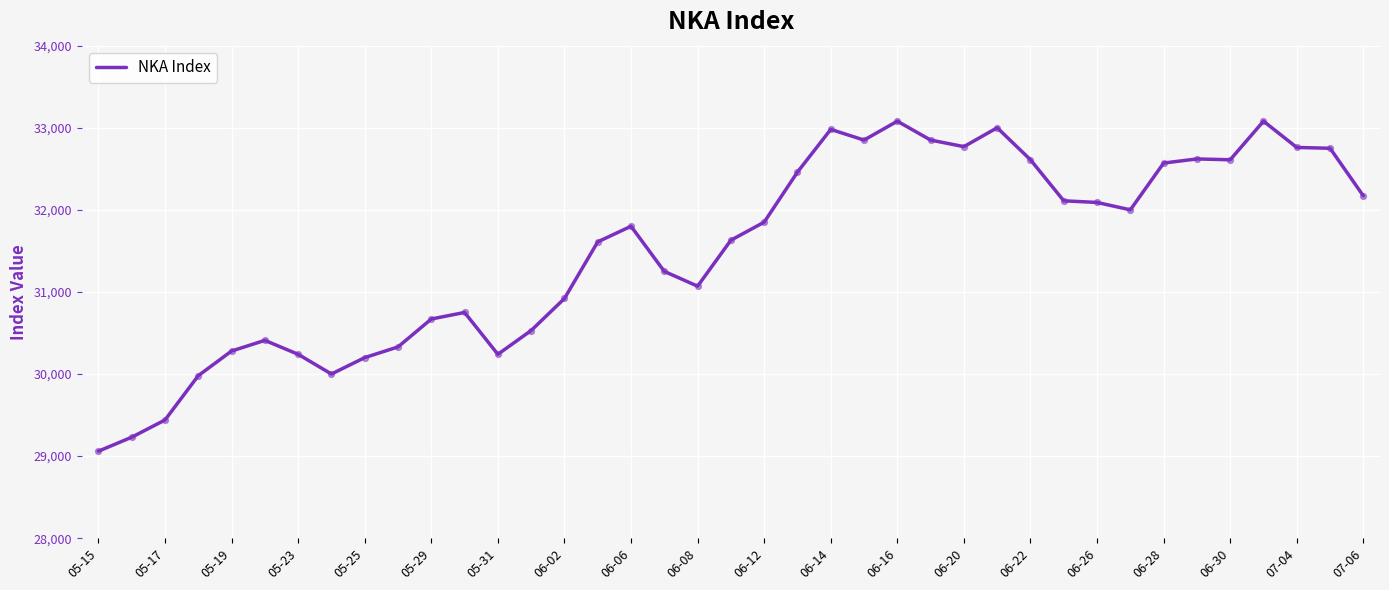

What is the minimum value shown in the chart?

29060